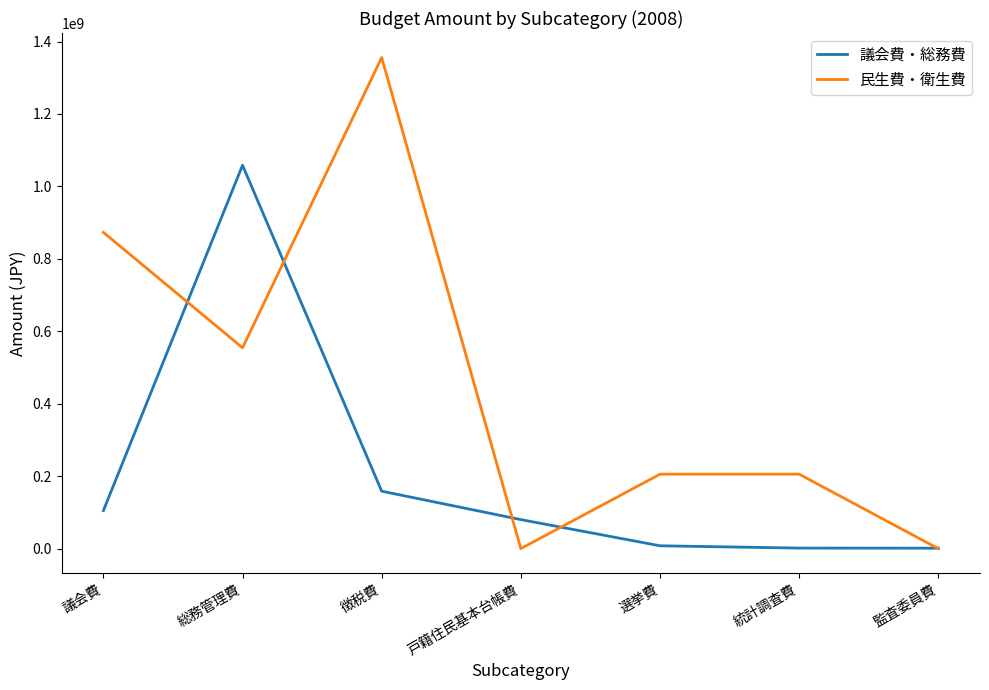

Where is 議会費・総務費 nearest to the value 529809500?

徴税費